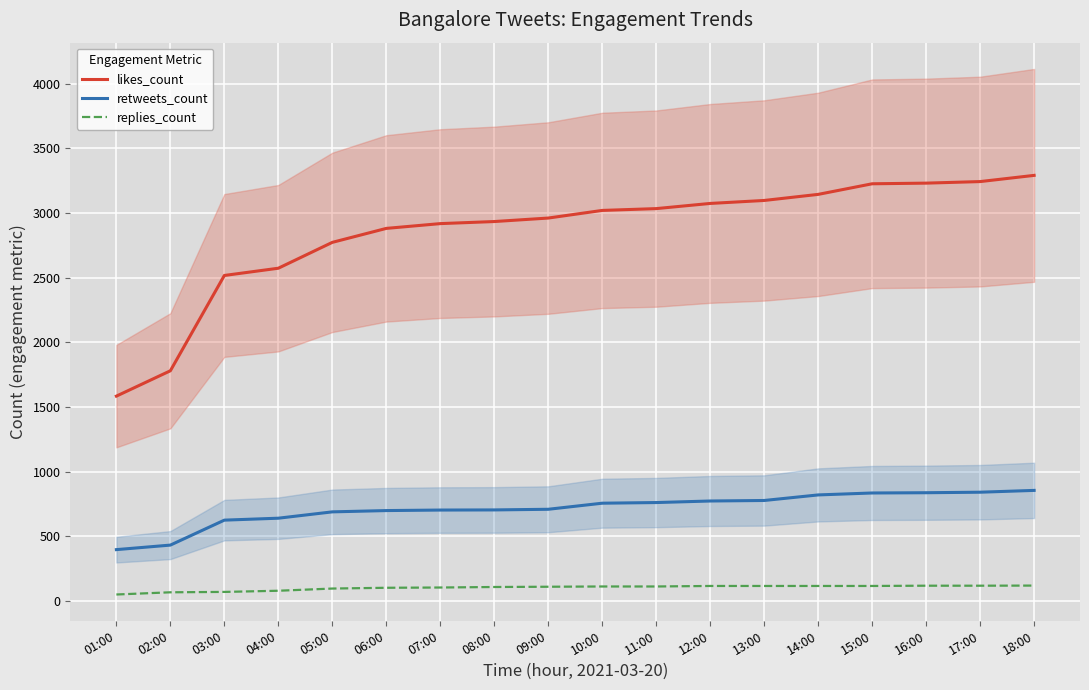

Rank the series by their average value, from highest to lowest.

likes_count, retweets_count, replies_count